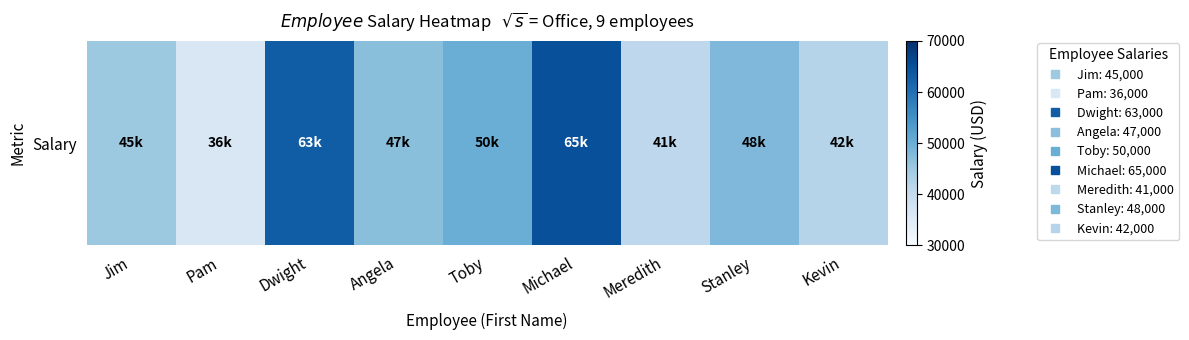

Reading left to right, extract all data points from this chart.

Jim=45000	Pam=36000	Dwight=63000	Angela=47000	Toby=50000	Michael=65000	Meredith=41000	Stanley=48000	Kevin=42000